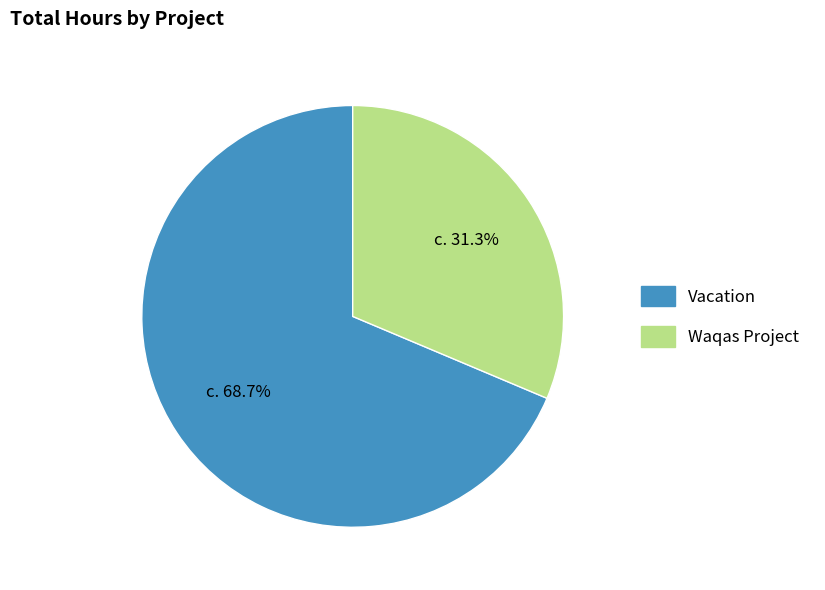

What is the total percentage of Vacation and Waqas Project?

100.0%